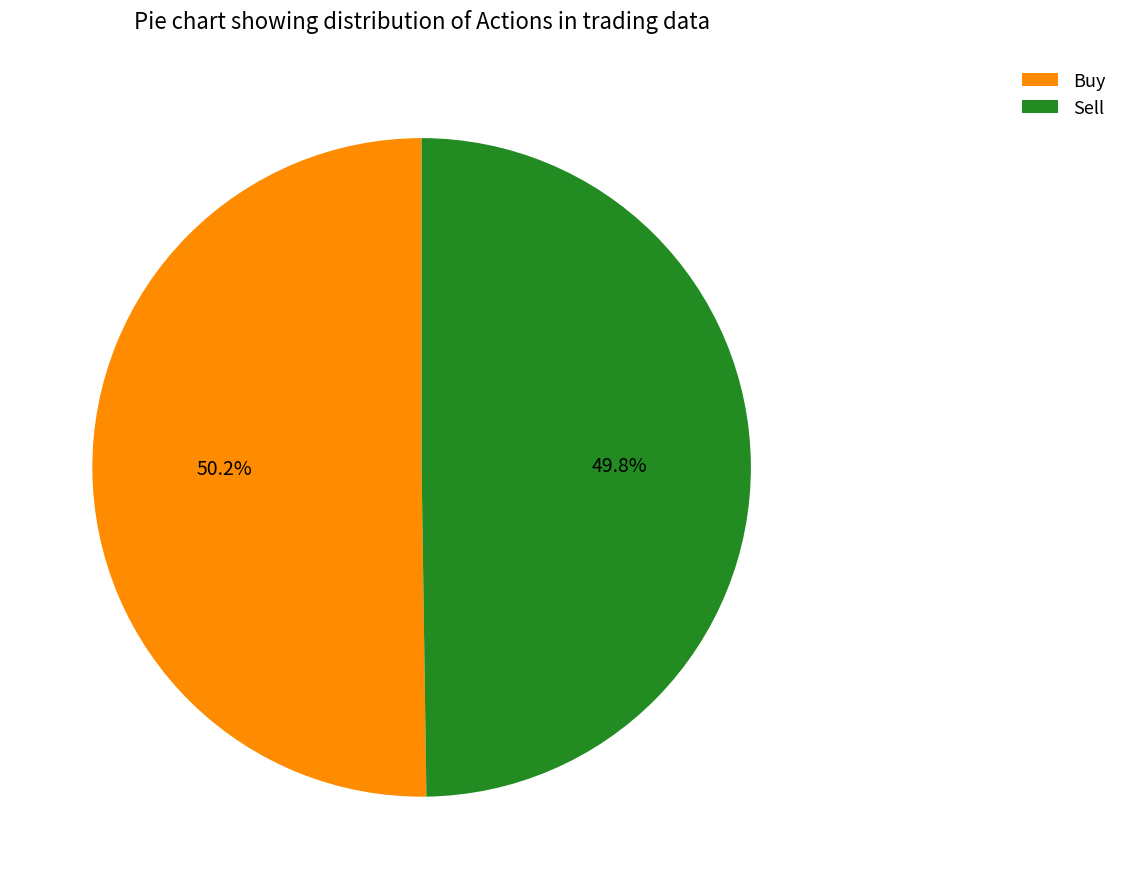

What percentage is the Sell slice, to the nearest percent?

50%